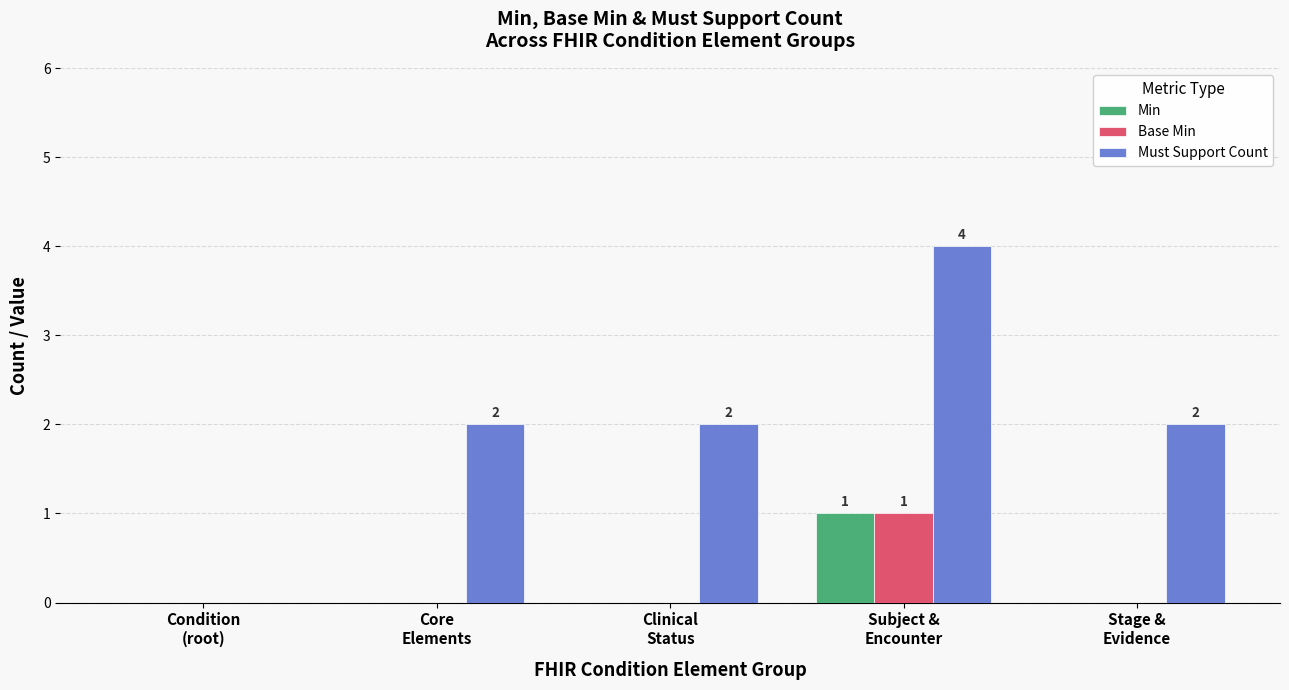

Are the bars grouped side by side (vs. stacked)?

Yes